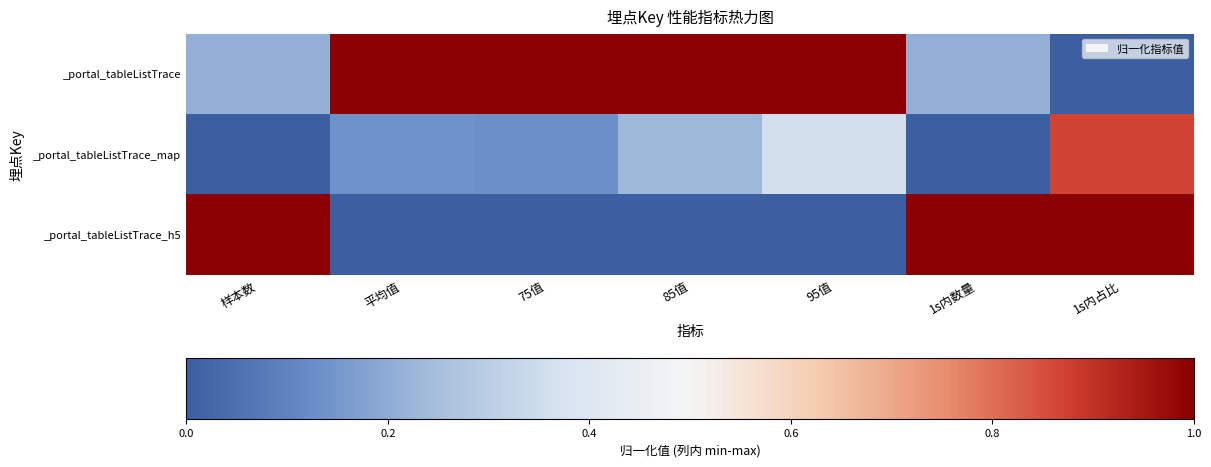

What is the difference between the highest and lowest values at 样本数?

1.0